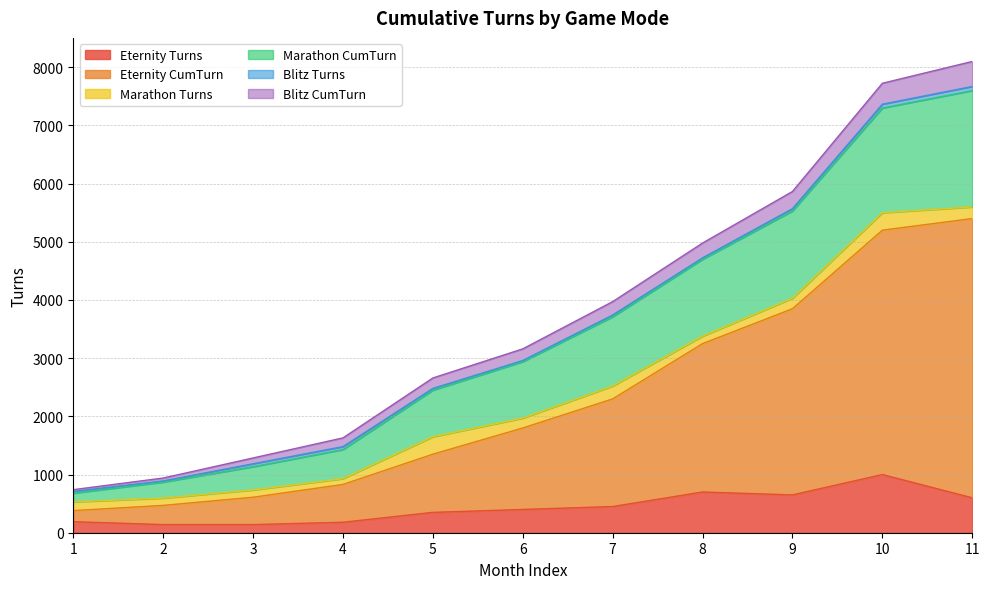

What is the difference between the maximum and minimum values in the Eternity CumTurn series?

5020